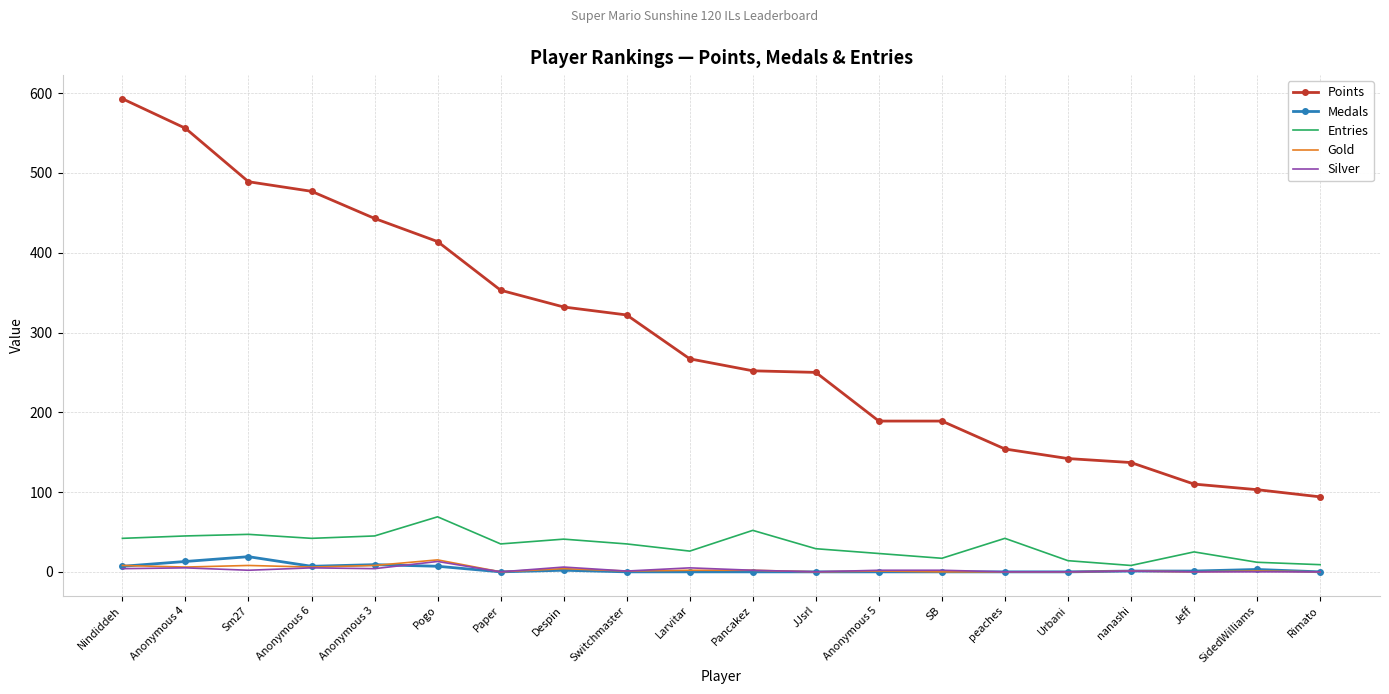

What is the maximum value shown in the chart?

593